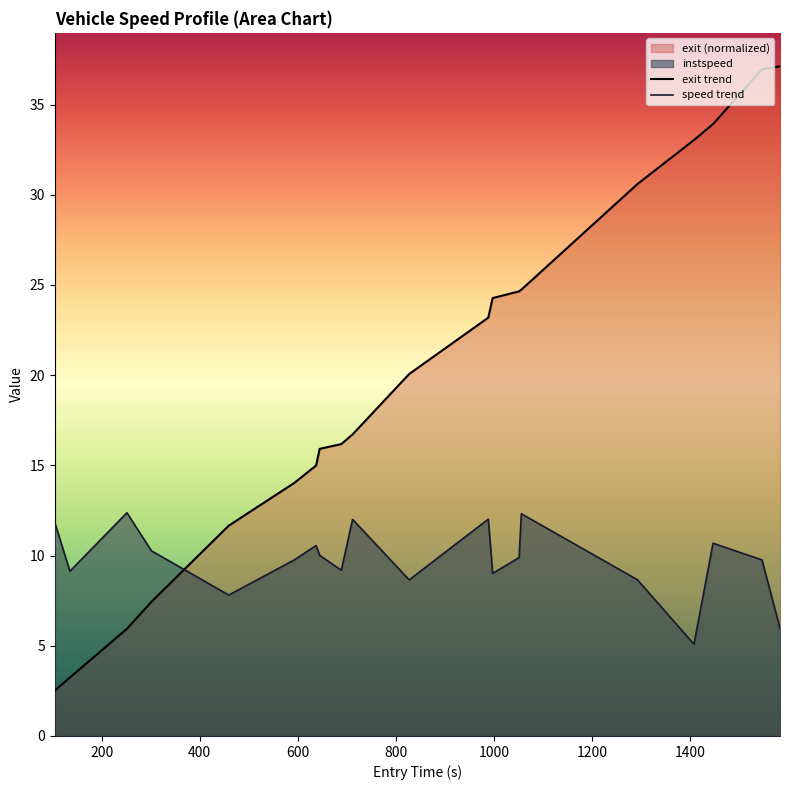

What is the difference between the maximum and minimum values in the exit trend series?

34.6